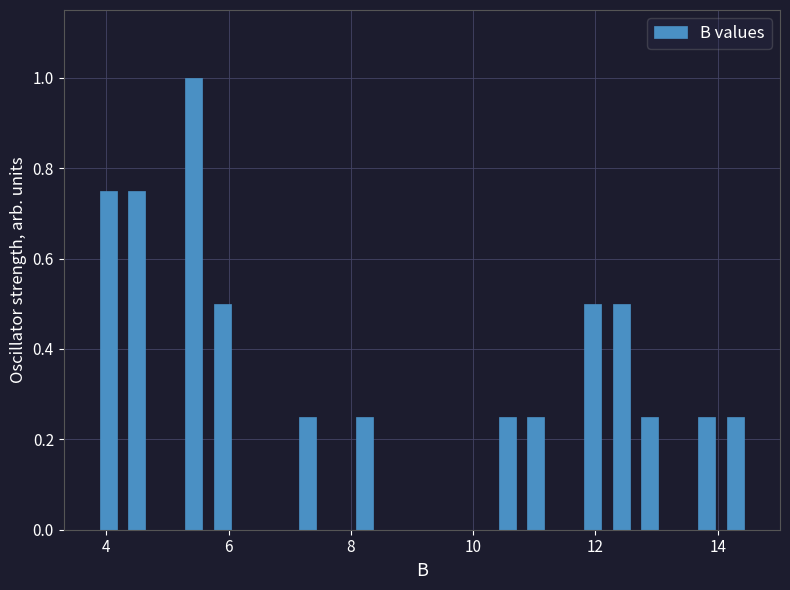

Read against the x-axis, roughly where is the centre of the tallest bar?

5.4